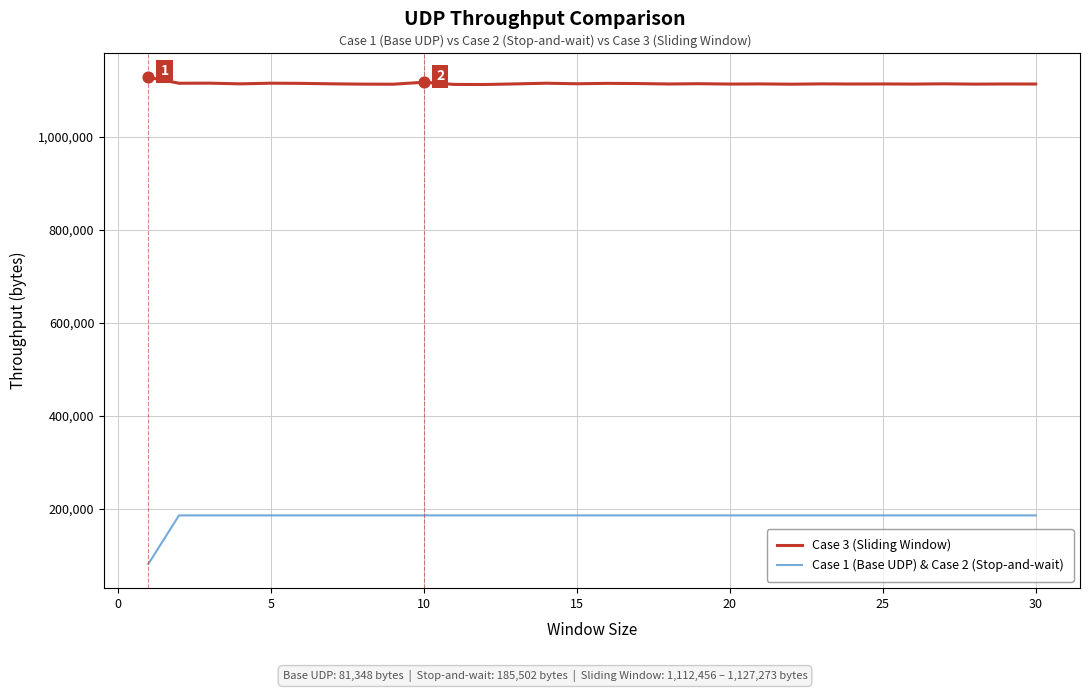

Which series has the largest total across all categories?

Case 3 (Sliding Window)